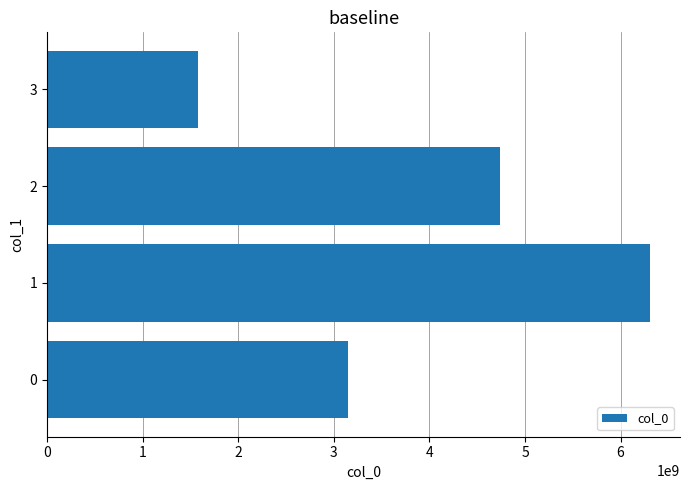

How many series are shown in this chart?

1